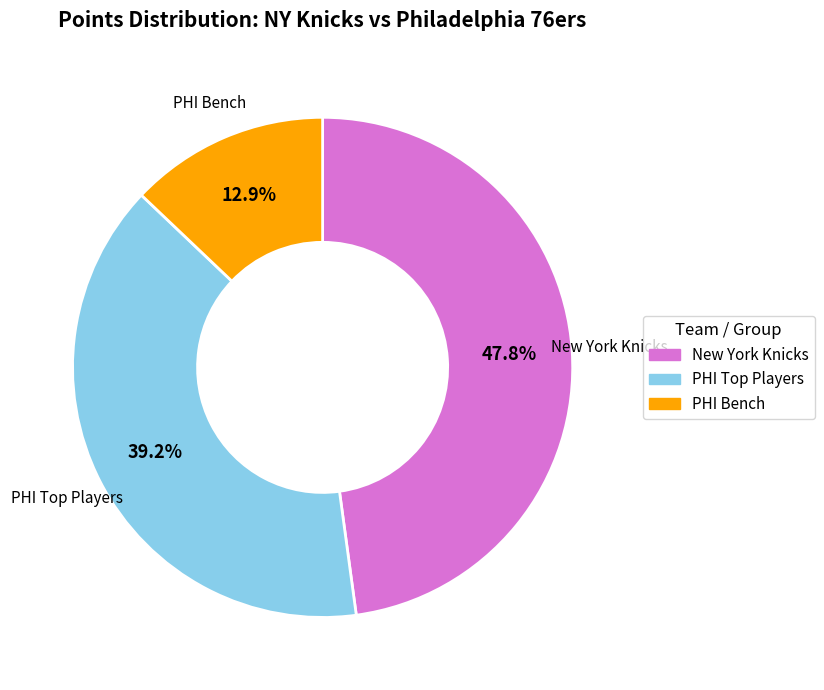

What is the smallest slice in the pie chart?

PHI Bench